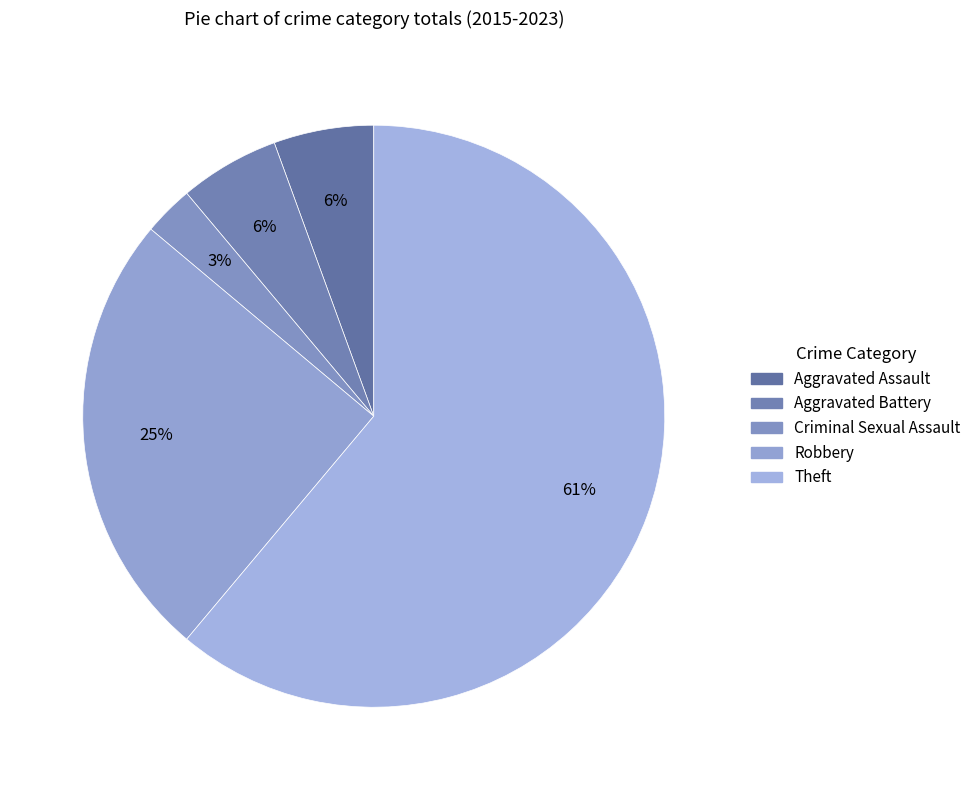

Is there any slice that represents more than half of the pie?

Yes